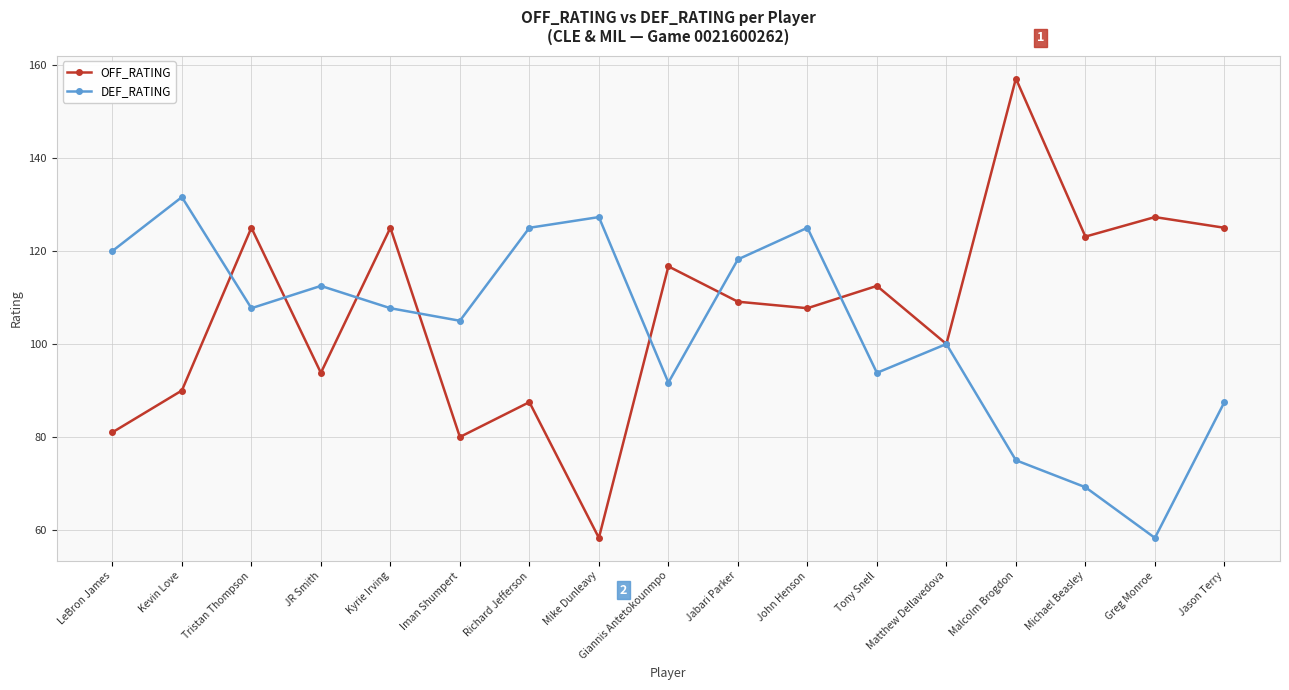

True or false: OFF_RATING has a value of 81.0 at LeBron James.

True